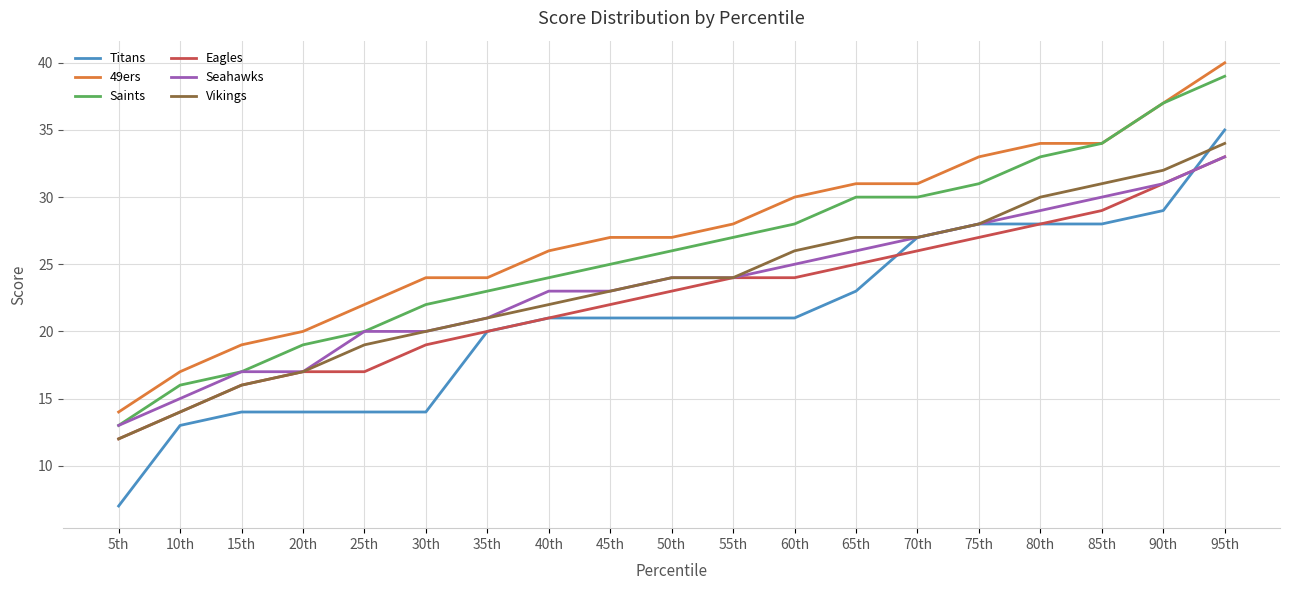

Which series has the widest spread of values?

Titans